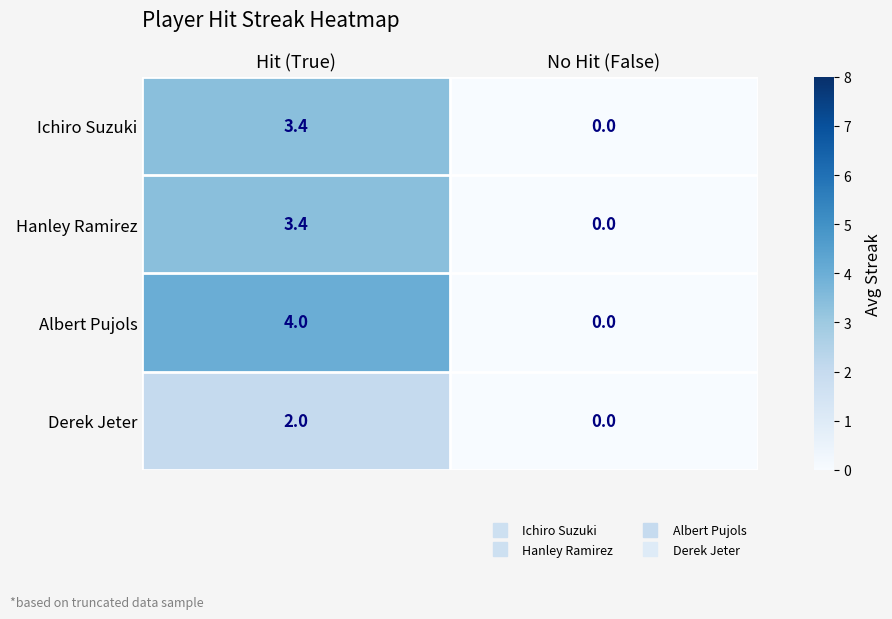

Reading left to right, transcribe all the data shown in this chart.

Ichiro Suzuki: 3.4	0.0
Hanley Ramirez: 3.4	0.0
Albert Pujols: 4.0	0.0
Derek Jeter: 2.0	0.0